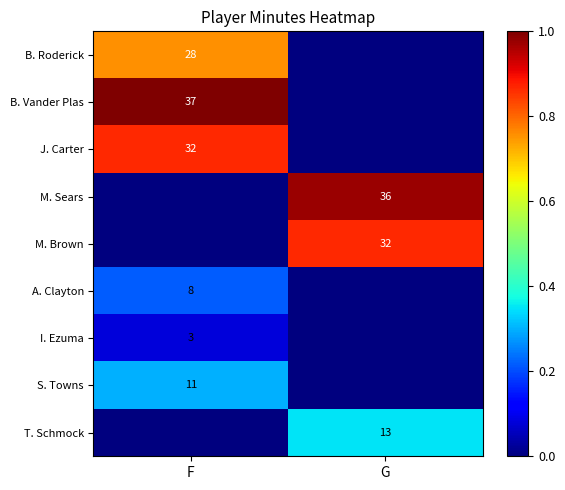

True or false: I. Ezuma has a value of 3 at F.

True